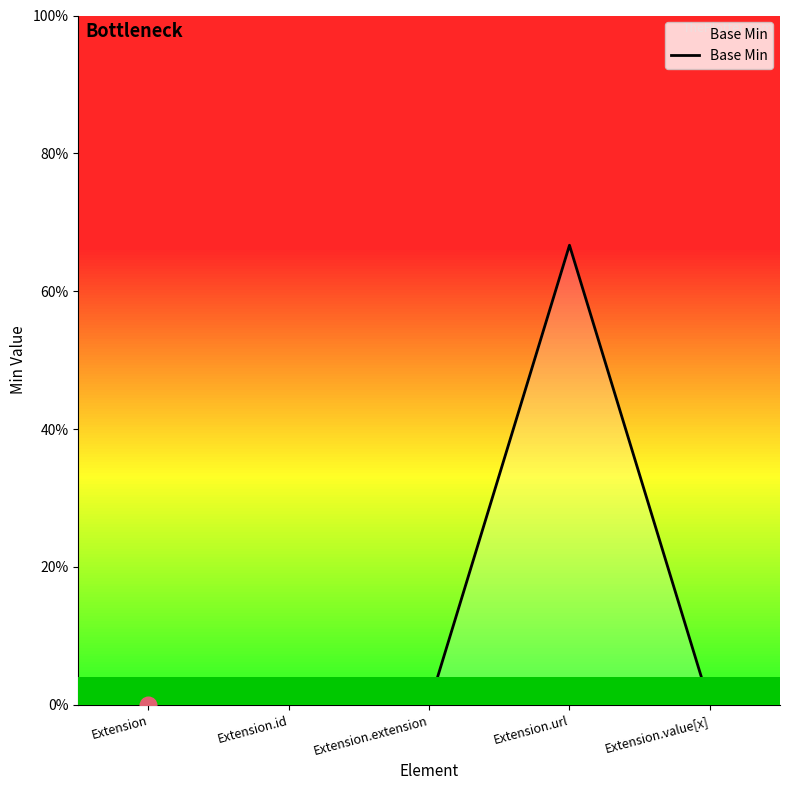

The chart shows a value of 0 at Extension.extension. True or false?

True